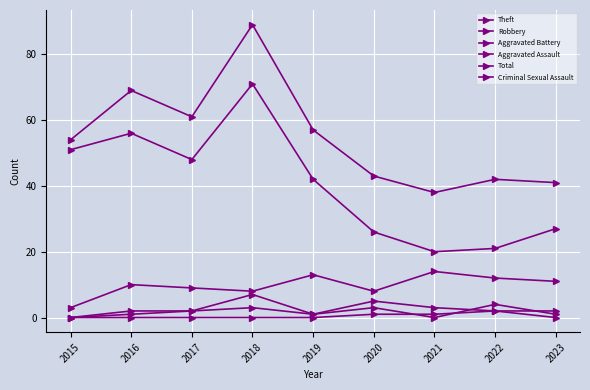

How many data points does each series have?

9